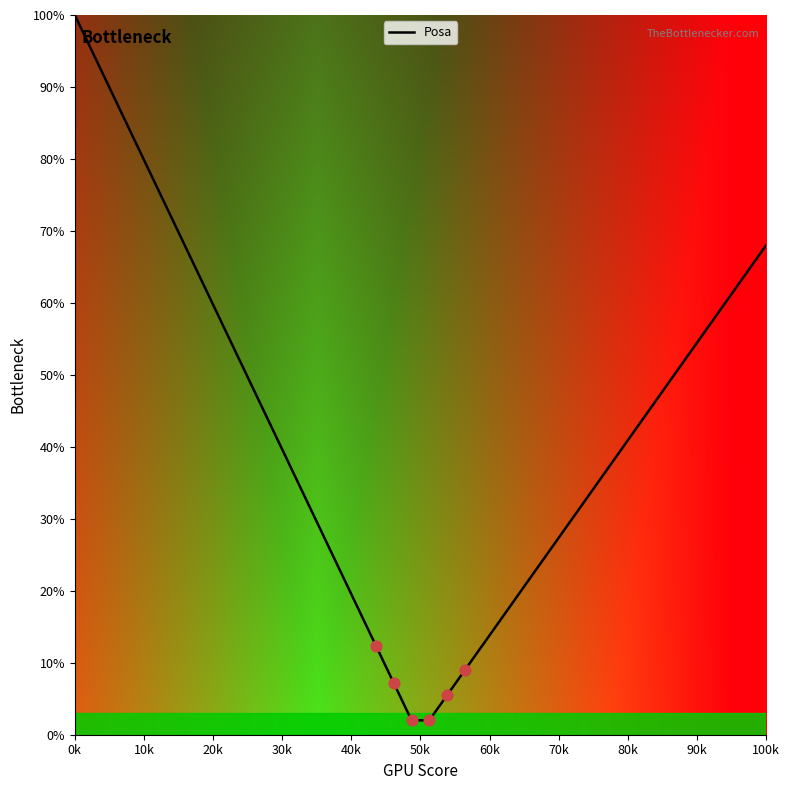

What is the greatest value displayed?

100.0